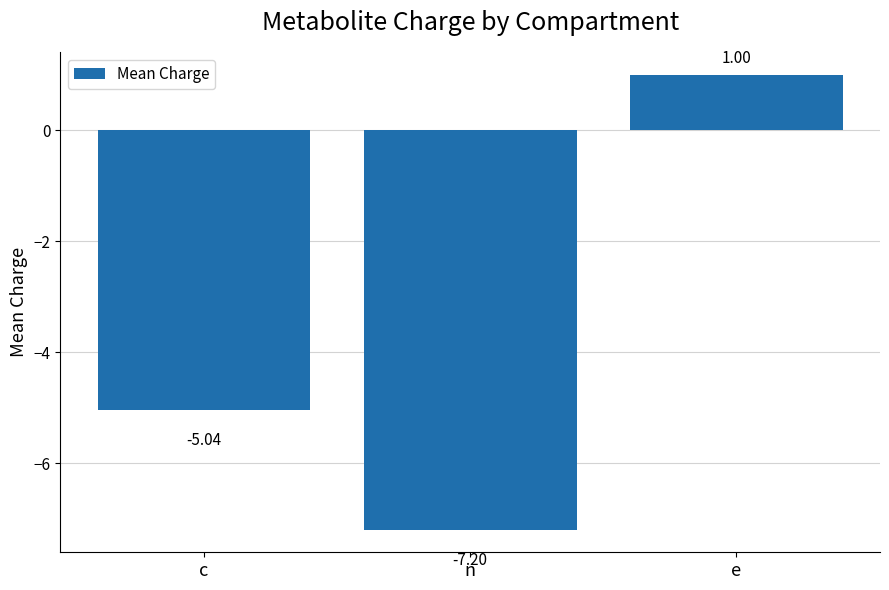

What is the greatest value displayed?

1.0